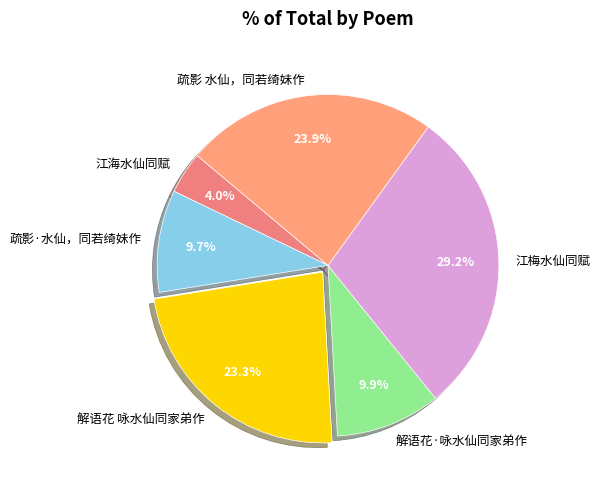

Is there any slice that represents more than half of the pie?

No